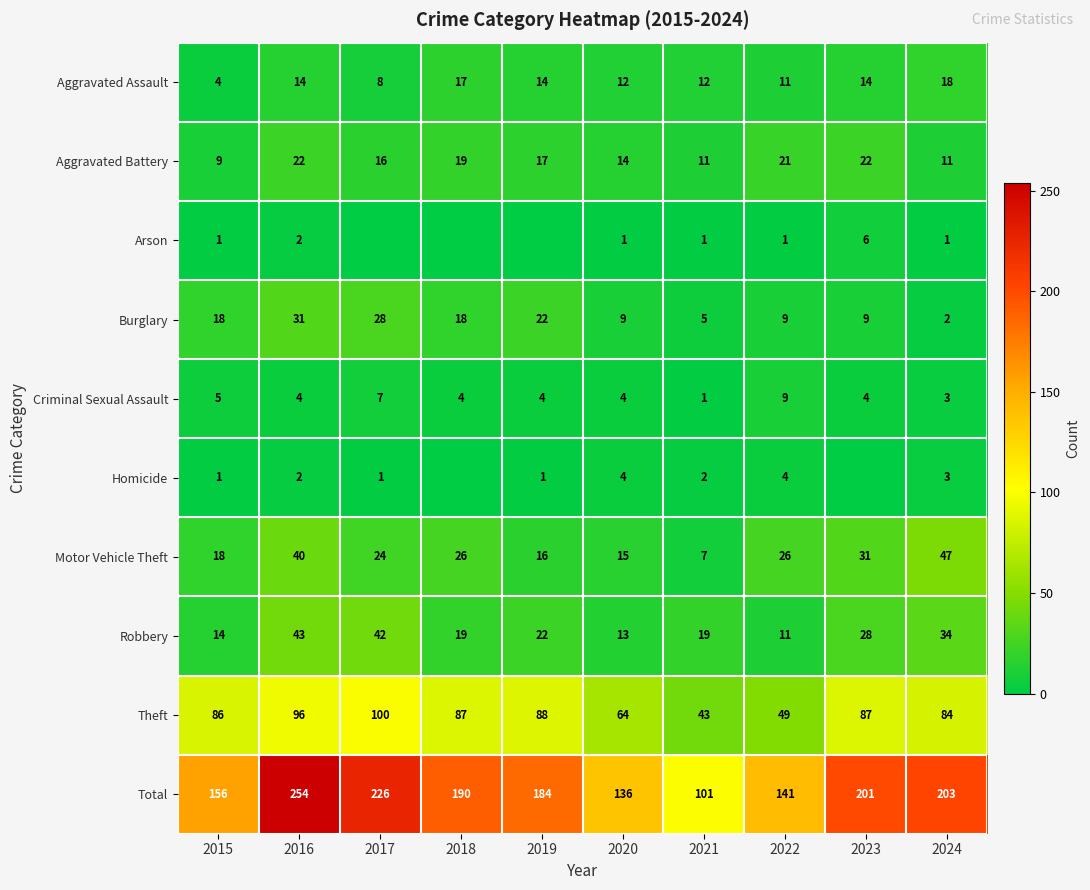

What is the difference between the highest and lowest values at 2015?

155